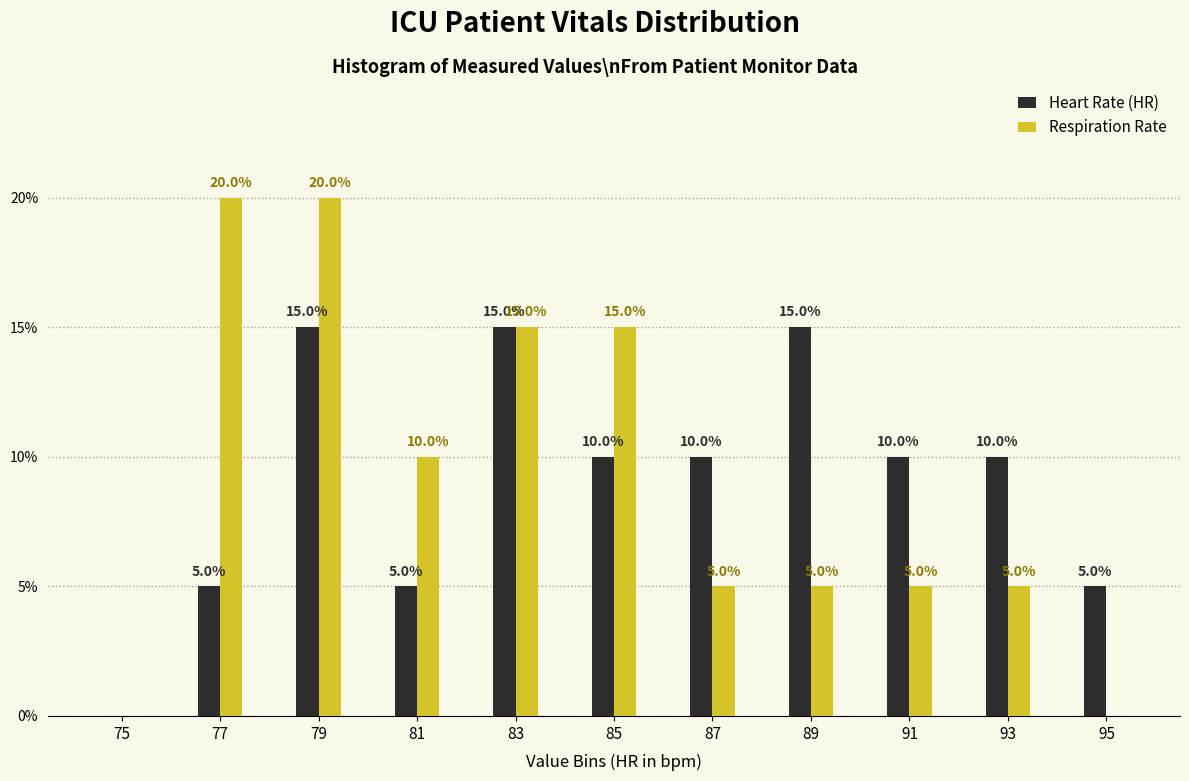

Reading left to right, list all the values displayed in this chart.

Heart Rate (HR): 75=0	77=5	79=15	81=5	83=15	85=10	87=10	89=15	91=10	93=10	95=5
Respiration Rate: 75=0	77=20	79=20	81=10	83=15	85=15	87=5	89=5	91=5	93=5	95=0